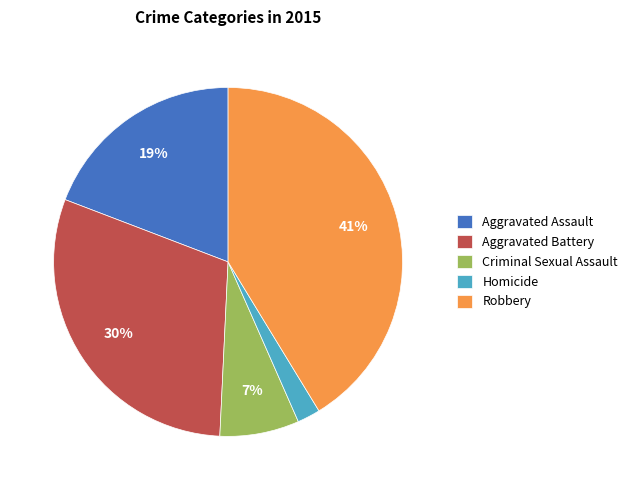

To the nearest percent, what is the difference between the largest and smallest slice percentages?

39%